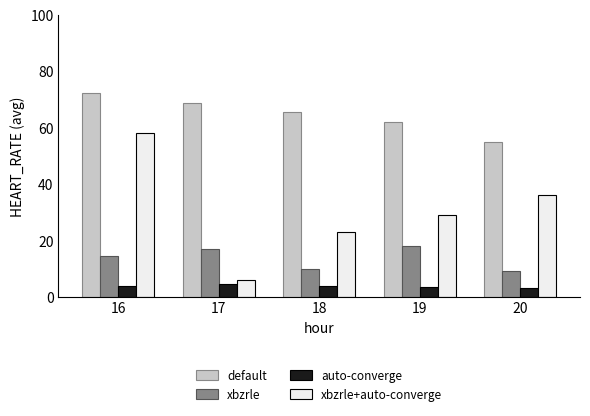

The default series shows 62.0 at 19. True or false?

True